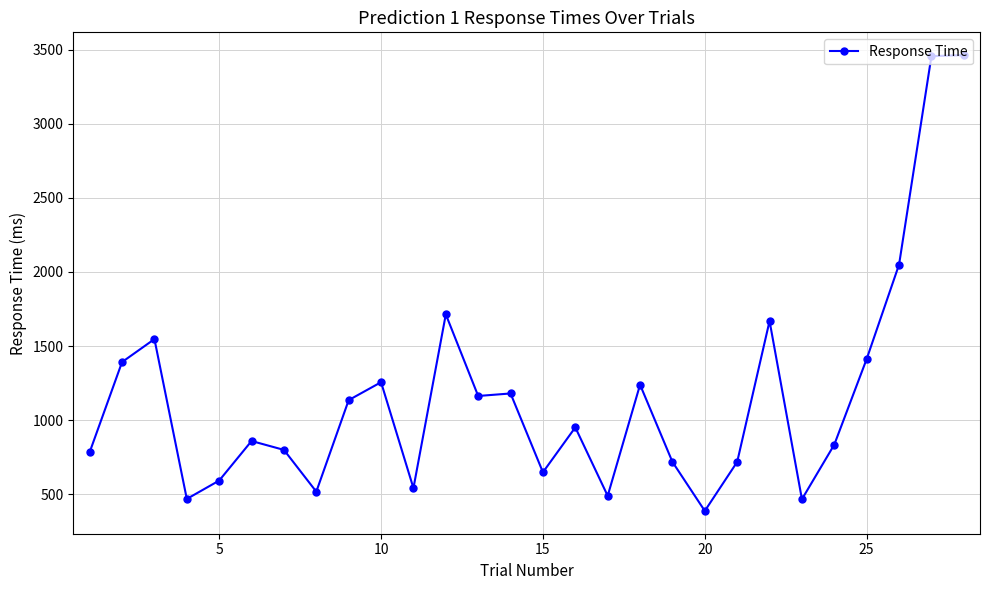

What is the maximum value shown in the chart?

3464